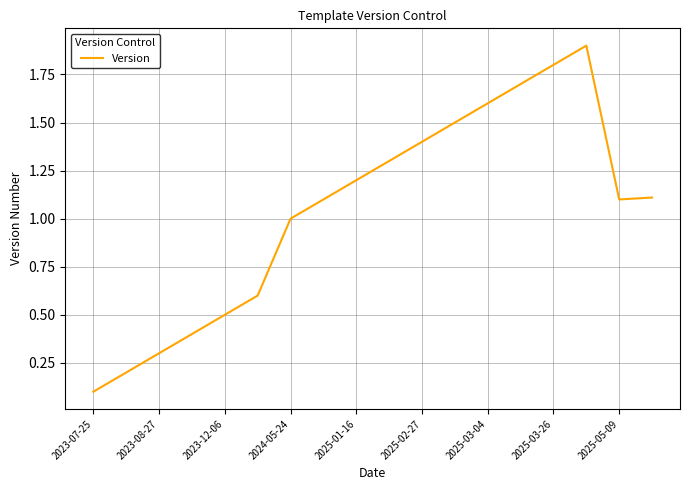

How many categories are shown in the chart?

18